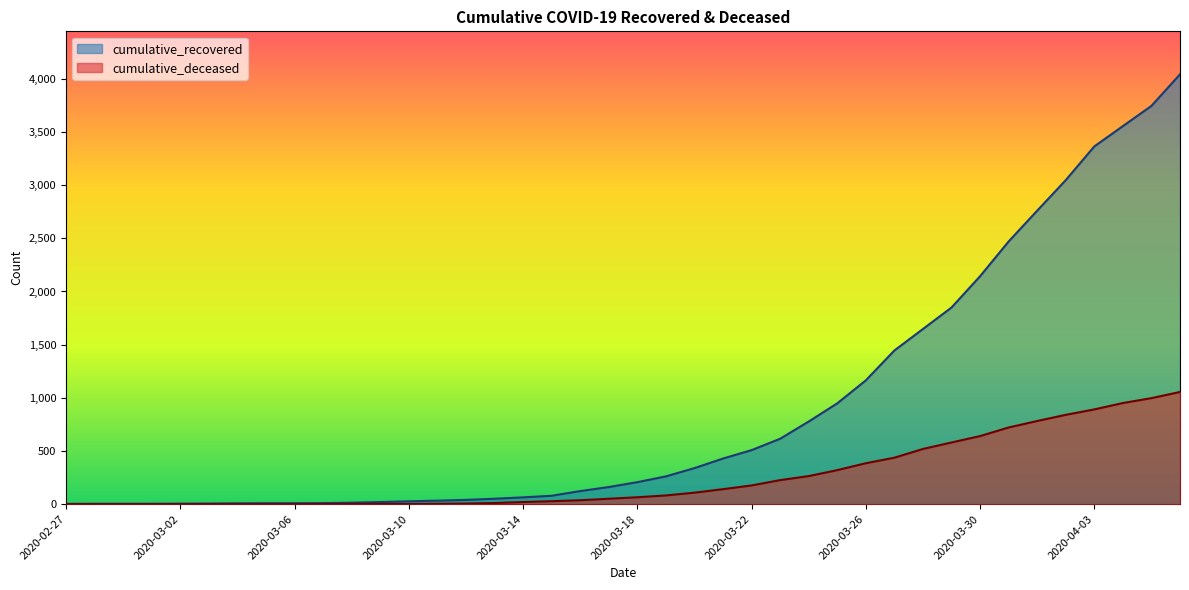

What is the sum of the cumulative_recovered values at 2020-03-27 and 2020-04-04?

5000